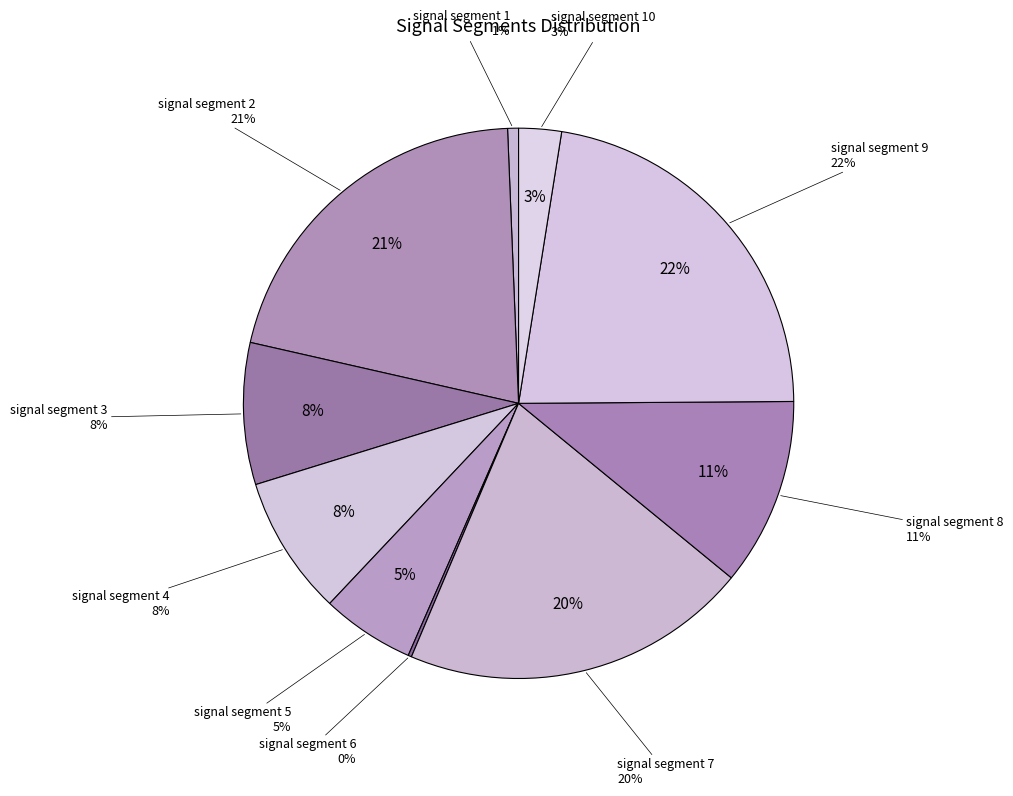

Combined, what portion of the pie is signal segment 5 and signal segment 8?

16.5%